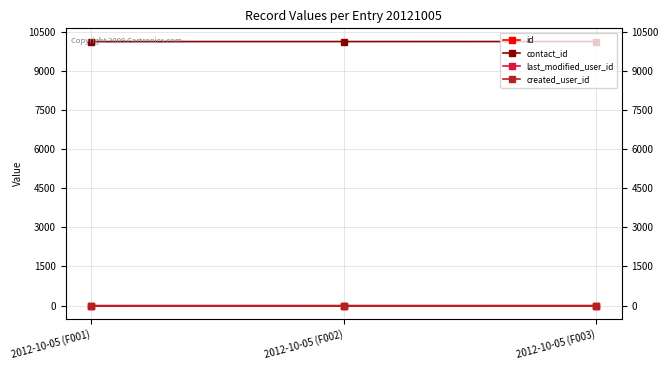

What is the minimum value for created_user_id?

1